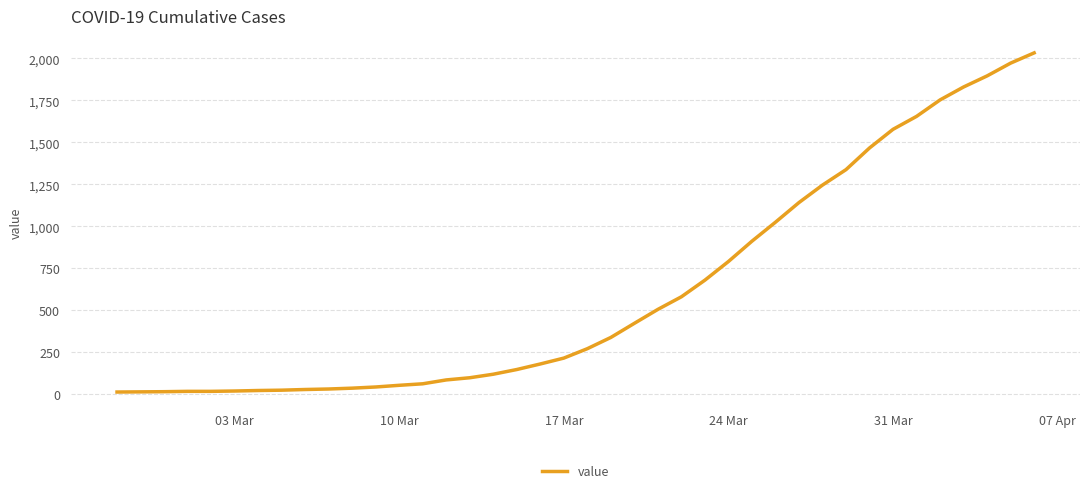

What is the maximum value shown in the chart?

2032